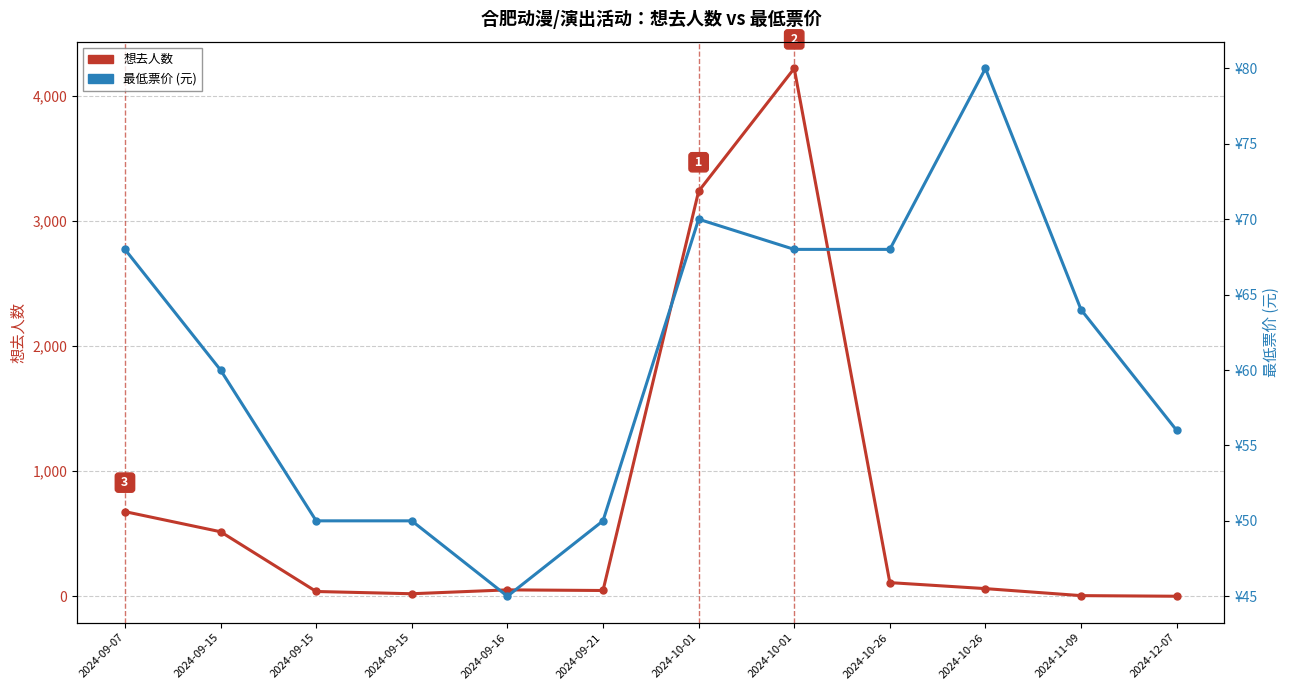

At which category is the sum across all series the highest?

2024-10-01